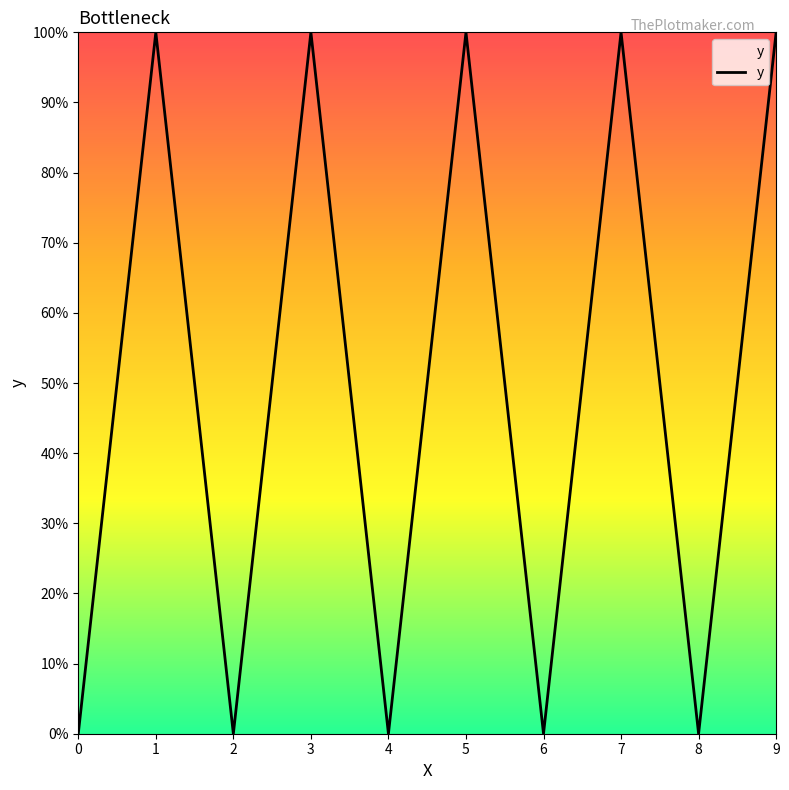

How many interior local valleys (lower than both neighbors) does the data have?

4